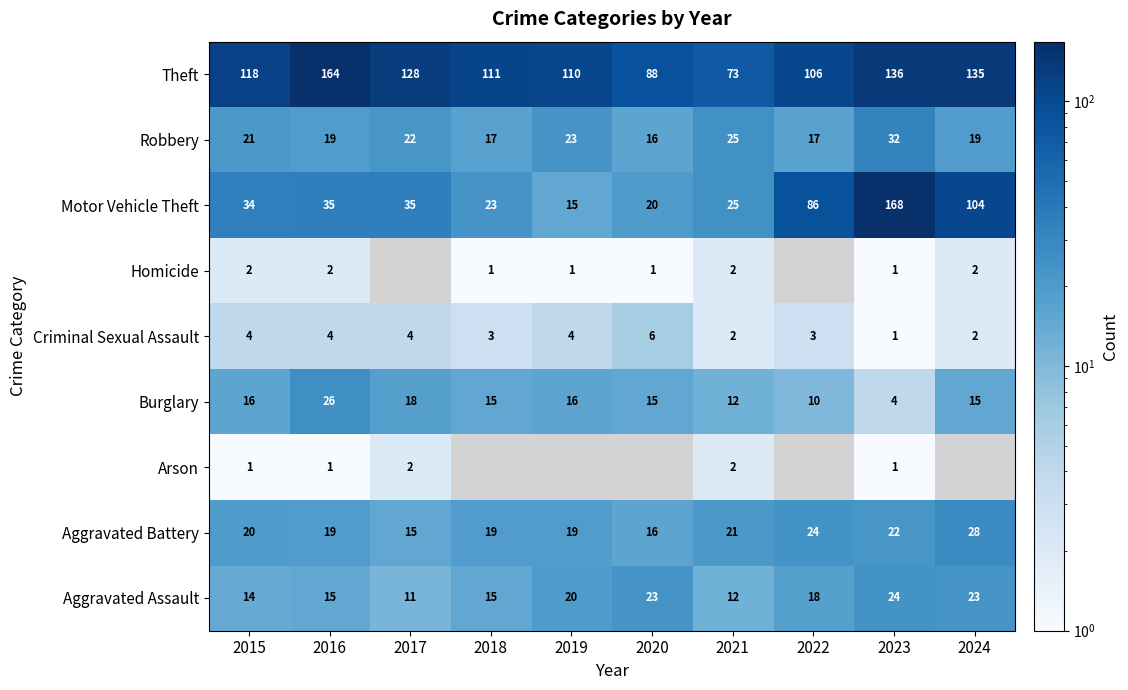

Count the Criminal Sexual Assault values in the range 2 to 4.

8